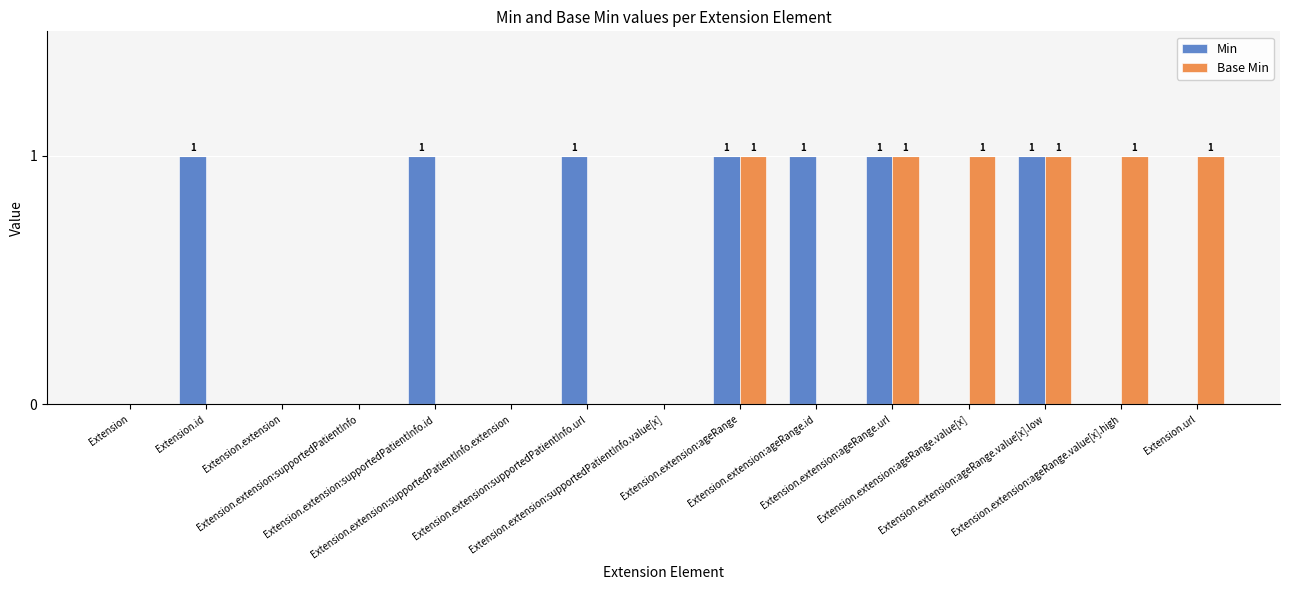

How many series are shown in this chart?

2